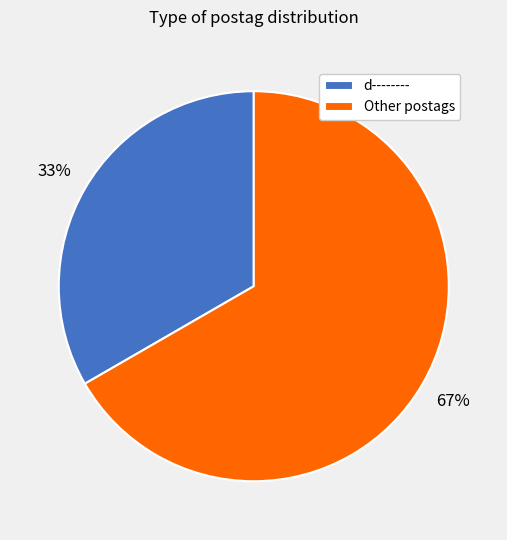

To the nearest percent, what is the combined percentage of Other postags and d--------?

100%